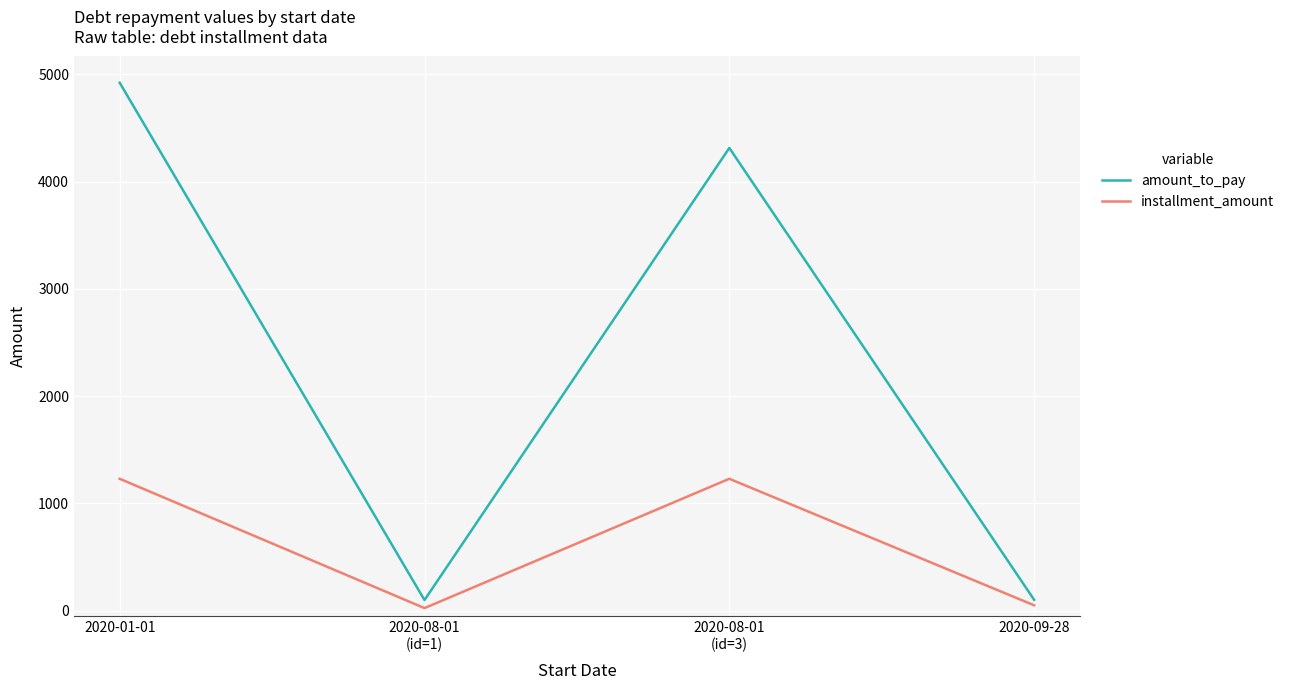

True or false: installment_amount and amount_to_pay cross at least once.

False